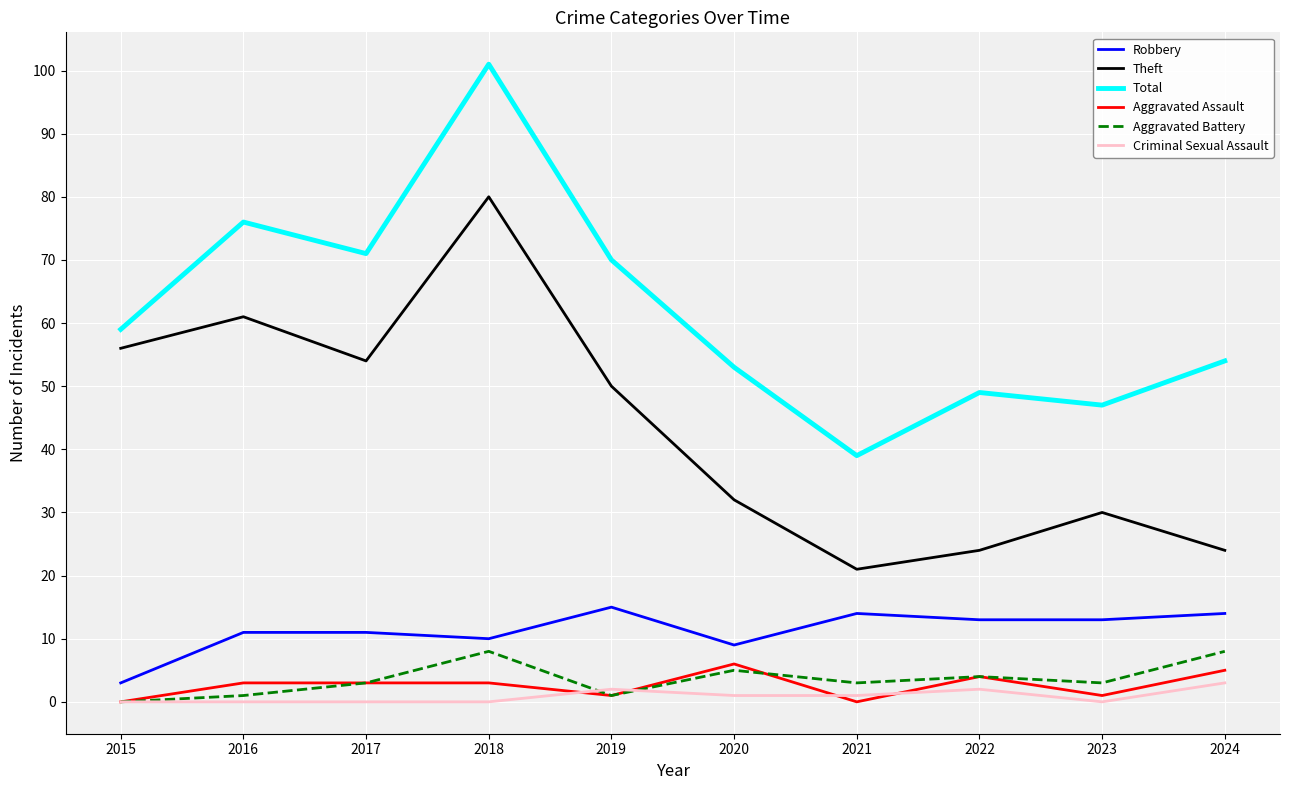

The value of Theft at 2020 is 32. True or false?

True